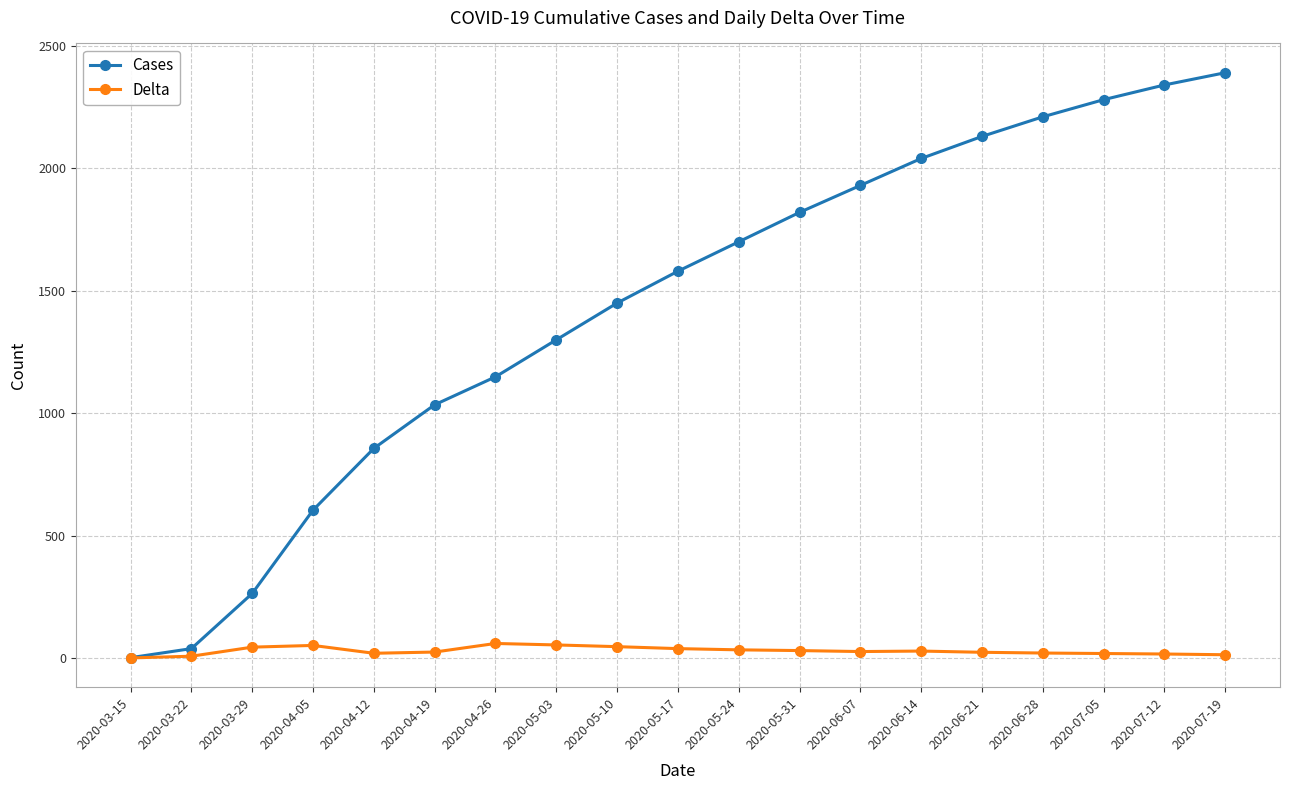

What is the value of the Delta point at the 7th from the left?

61